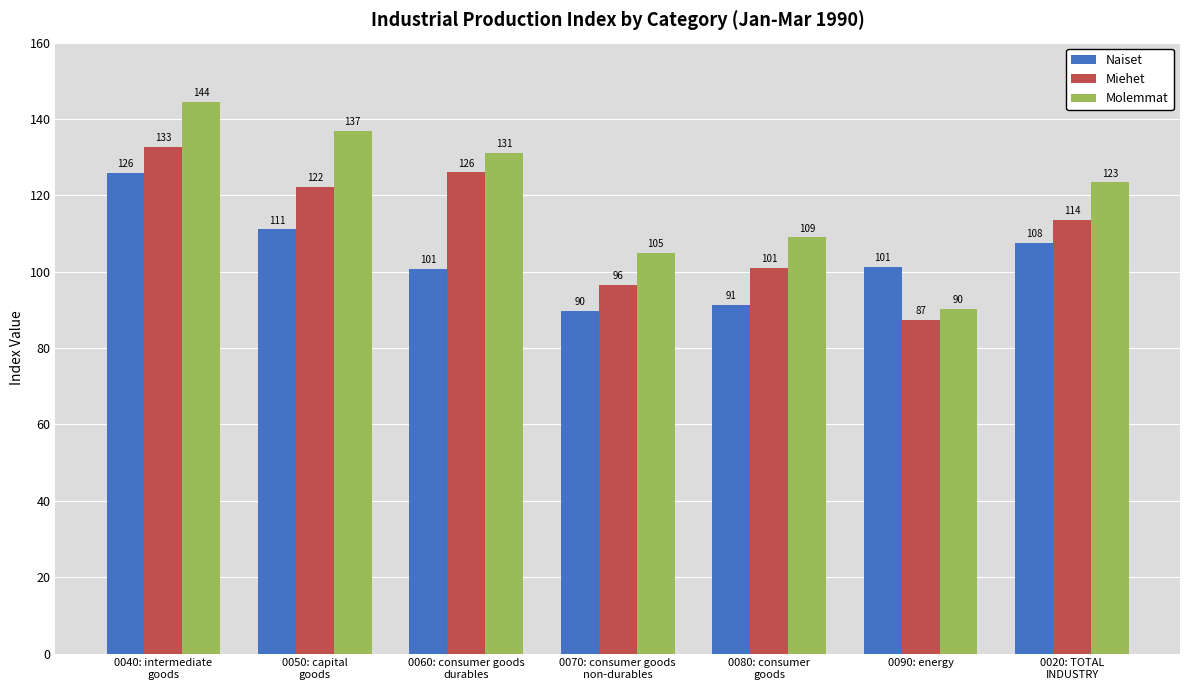

How many values in the Miehet series are below 113?

3